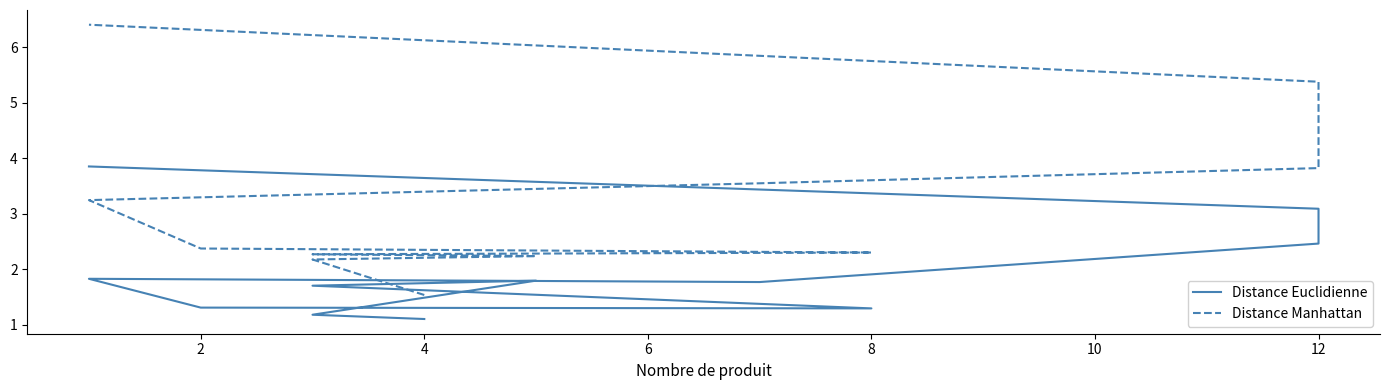

True or false: Distance Euclidienne has a value of 0.8 at 6.

False